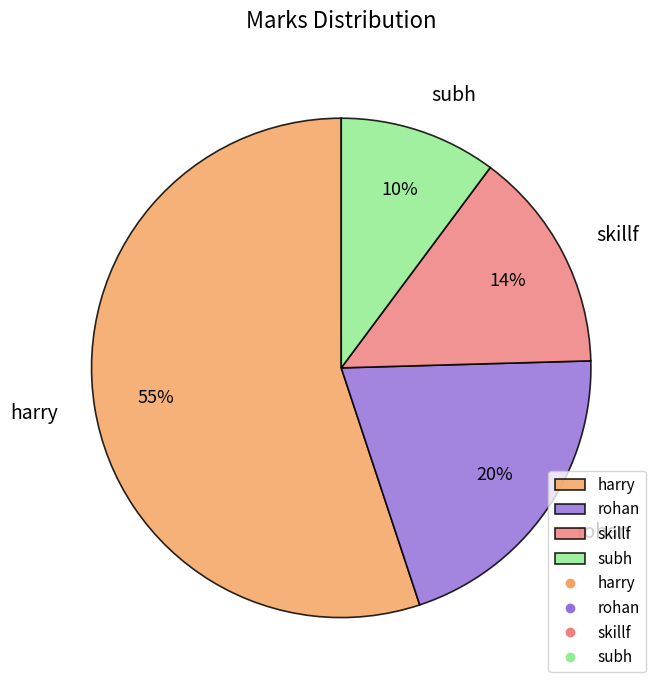

Is it true that harry is 55% of the pie?

True